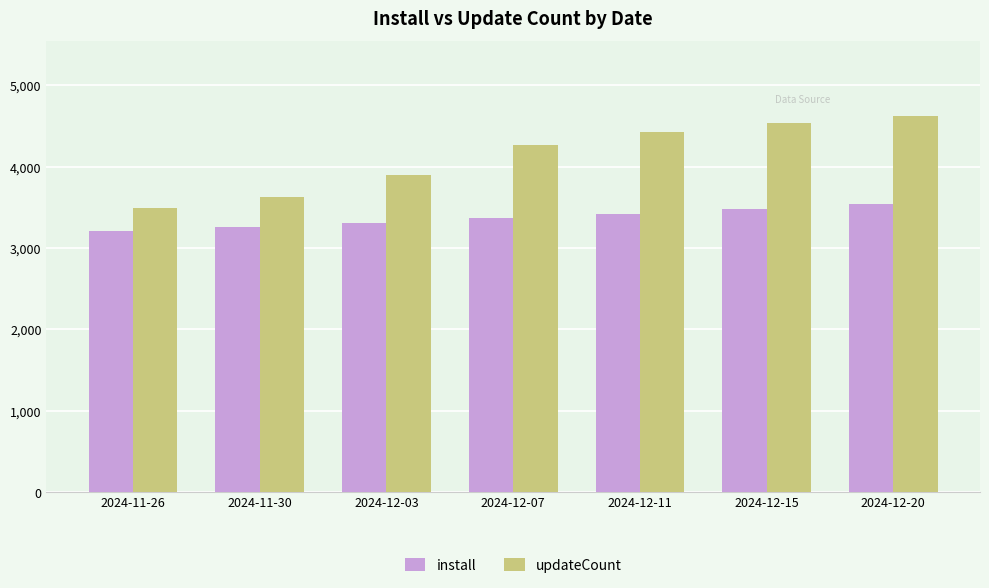

How many values in the install series are below 3367?

3